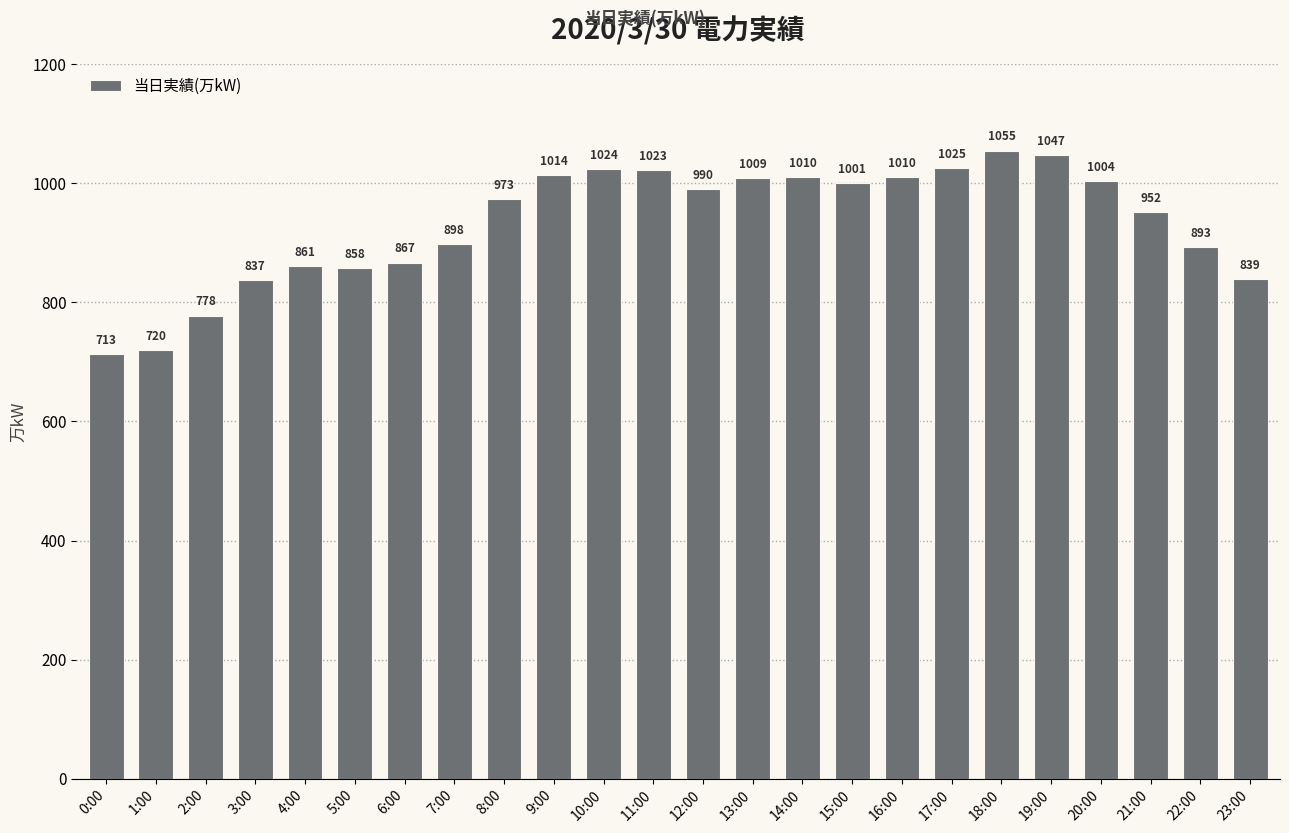

The chart shows a value of 1561 at 13:00. True or false?

False